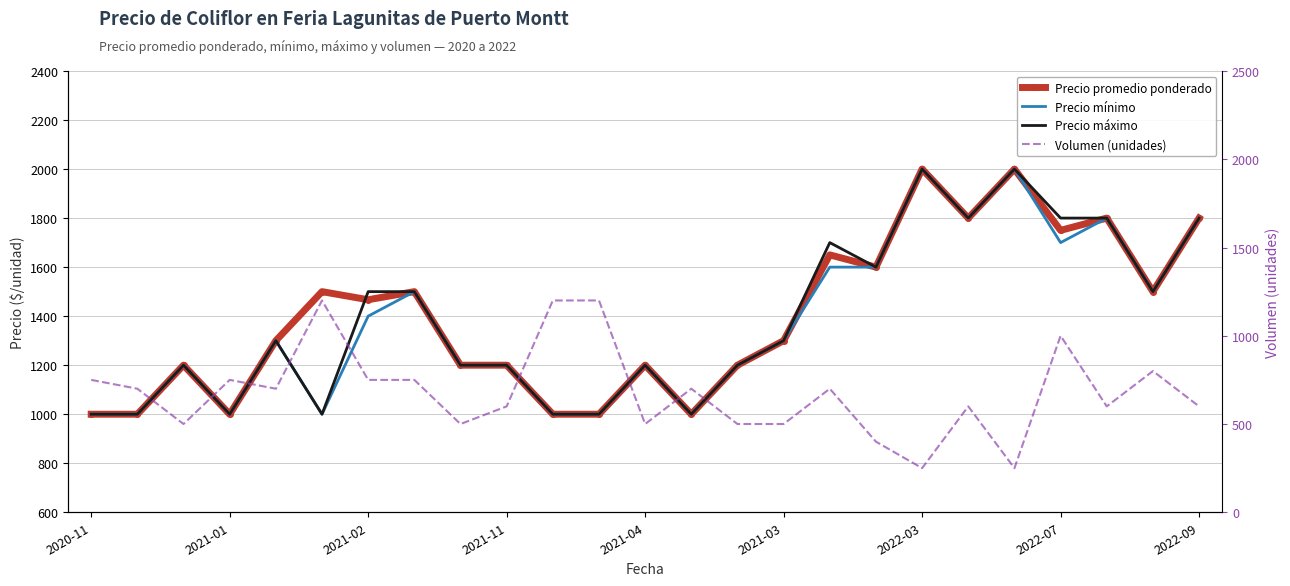

Is this an area chart (filled region under the line)?

No